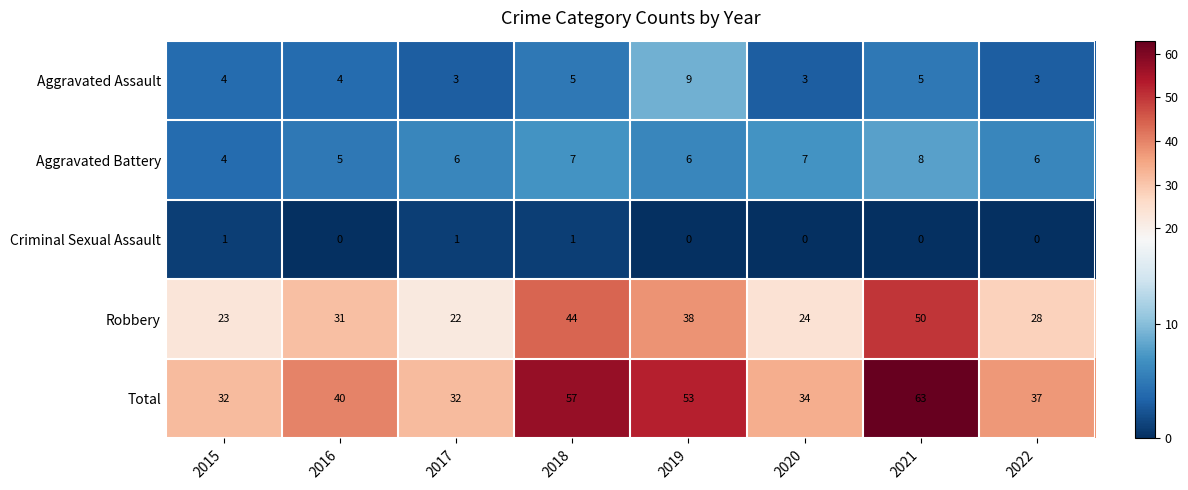

What is the minimum value for Total?

32